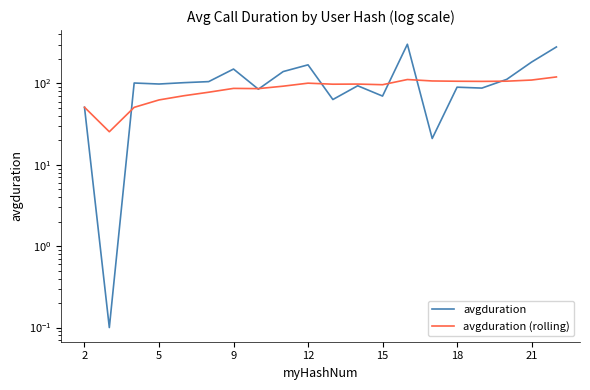

Which series has the widest spread of values?

avgduration